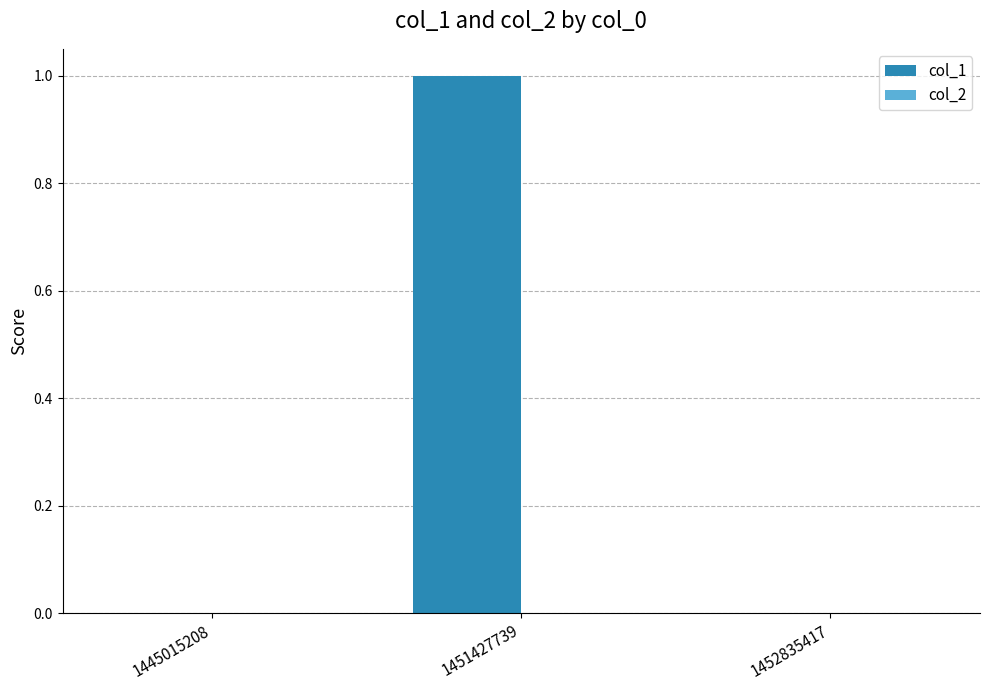

Is it true that the value at 1451427739 is 2?

False